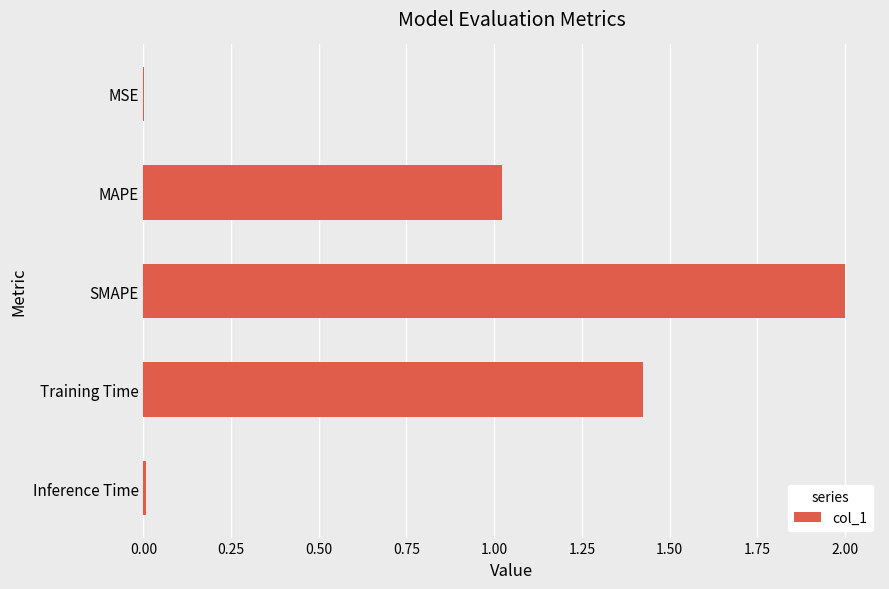

What is the maximum value shown in the chart?

2.0